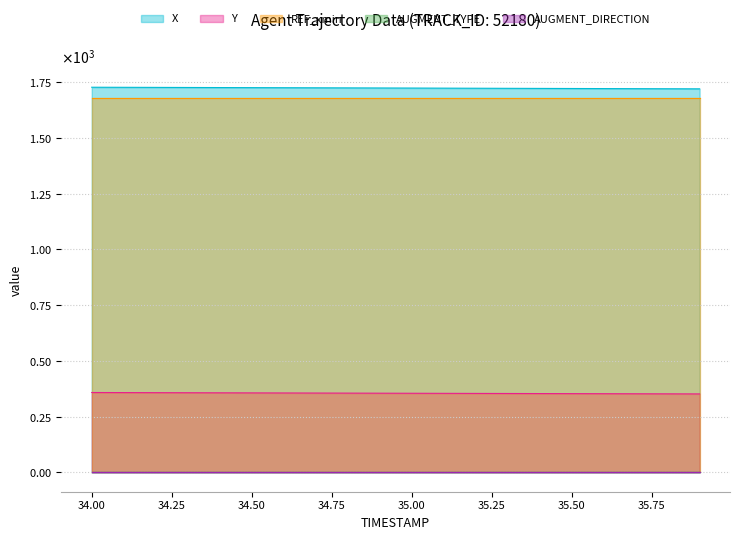

Rank the categories by AUGMENT_TYPE value from highest to lowest.

34.0, 34.1, 34.2, 34.3, 34.4, 34.5, 34.6, 34.7, 34.8, 34.9, 35.0, 35.1, 35.2, 35.3, 35.4, 35.5, 35.6, 35.7, 35.8, 35.9